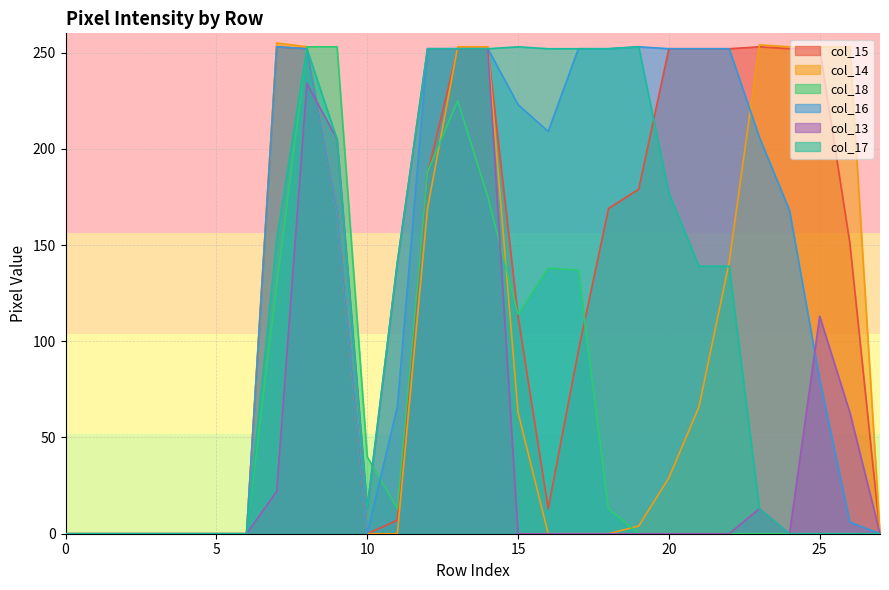

Where is the first local maximum for col_14?

7